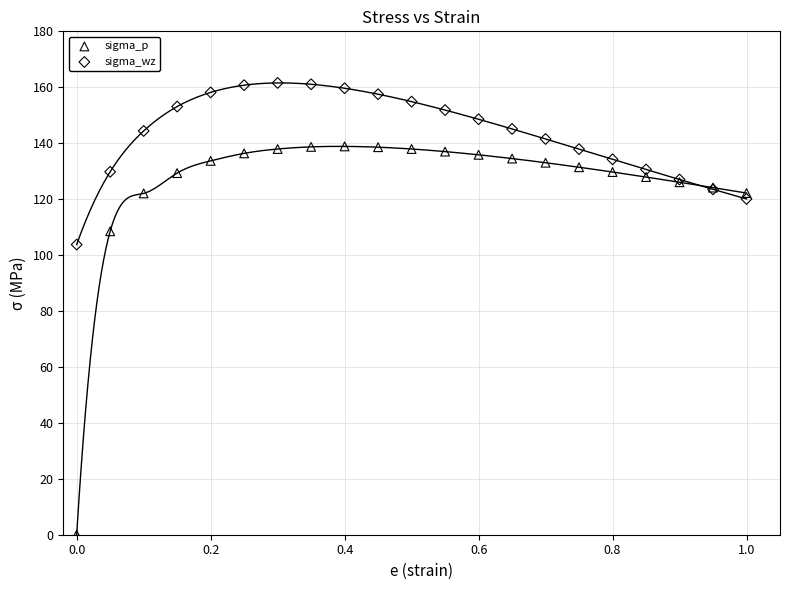

What are all the series names shown in the legend?

sigma_p, sigma_wz